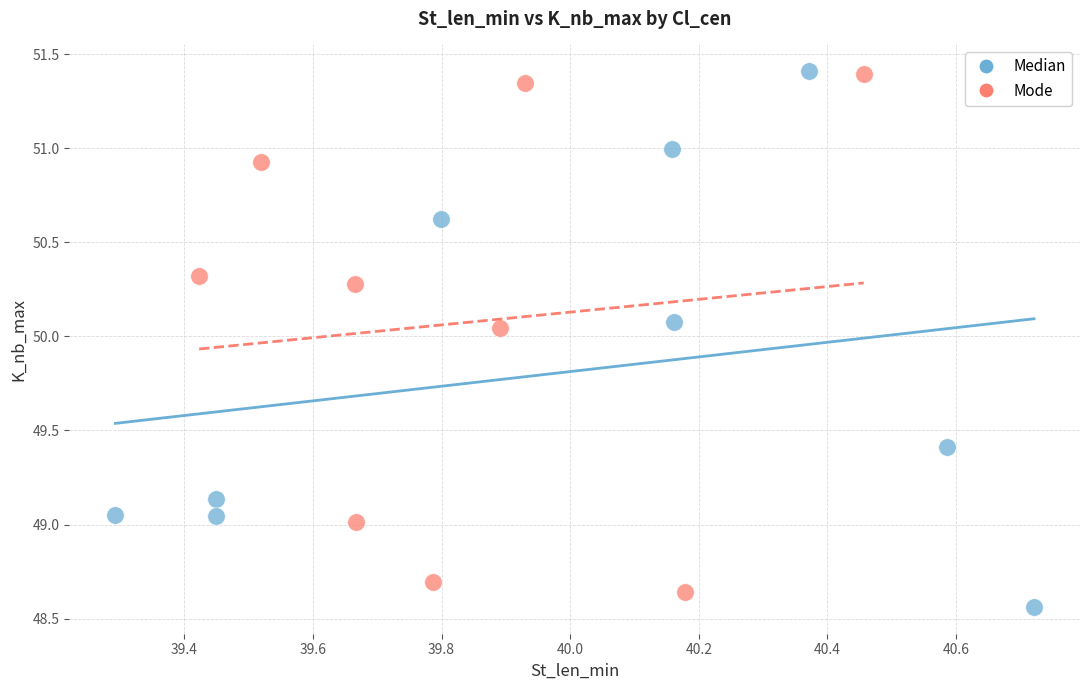

Which series has the largest Y range (max minus min)?

Median